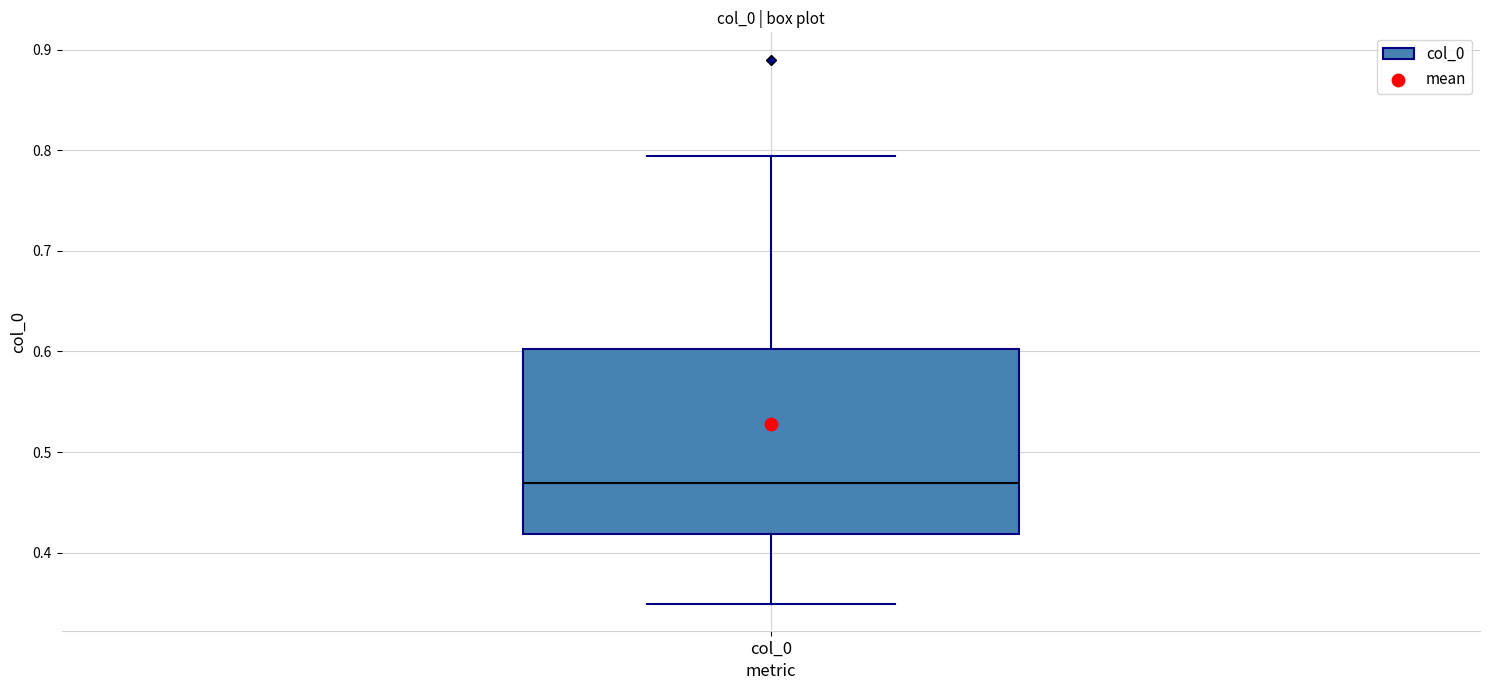

Read this box plot against the y-axis: the position of the median line, the range covered by the box, and the ends of both whiskers. The values are not printed on the chart, so give them approximately, as read against the axis.

median 0.47, box 0.42 to 0.60, whiskers 0.35 to 0.79